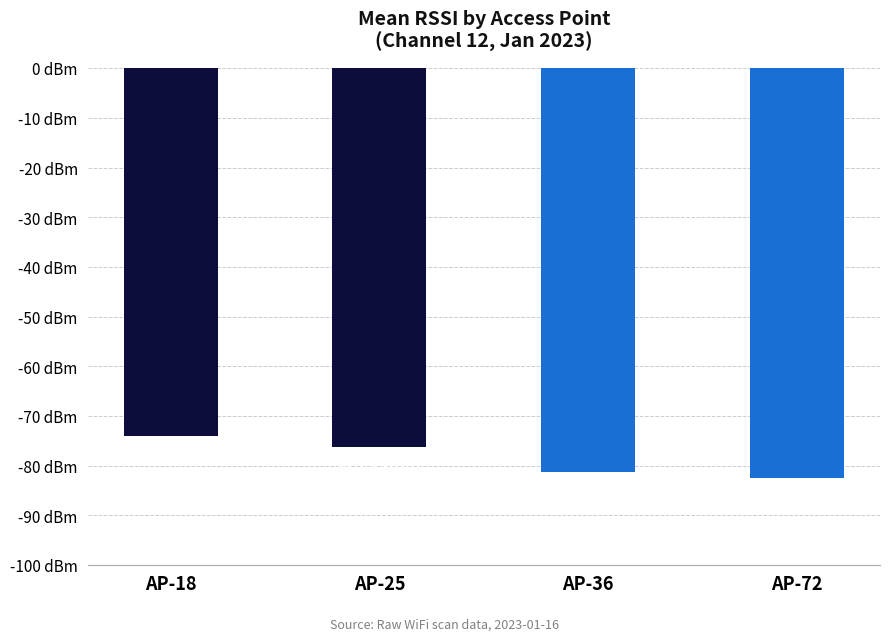

Reading left to right, transcribe all the data shown in this chart.

AP-18=-74.1	AP-25=-76.2	AP-36=-81.3	AP-72=-82.5